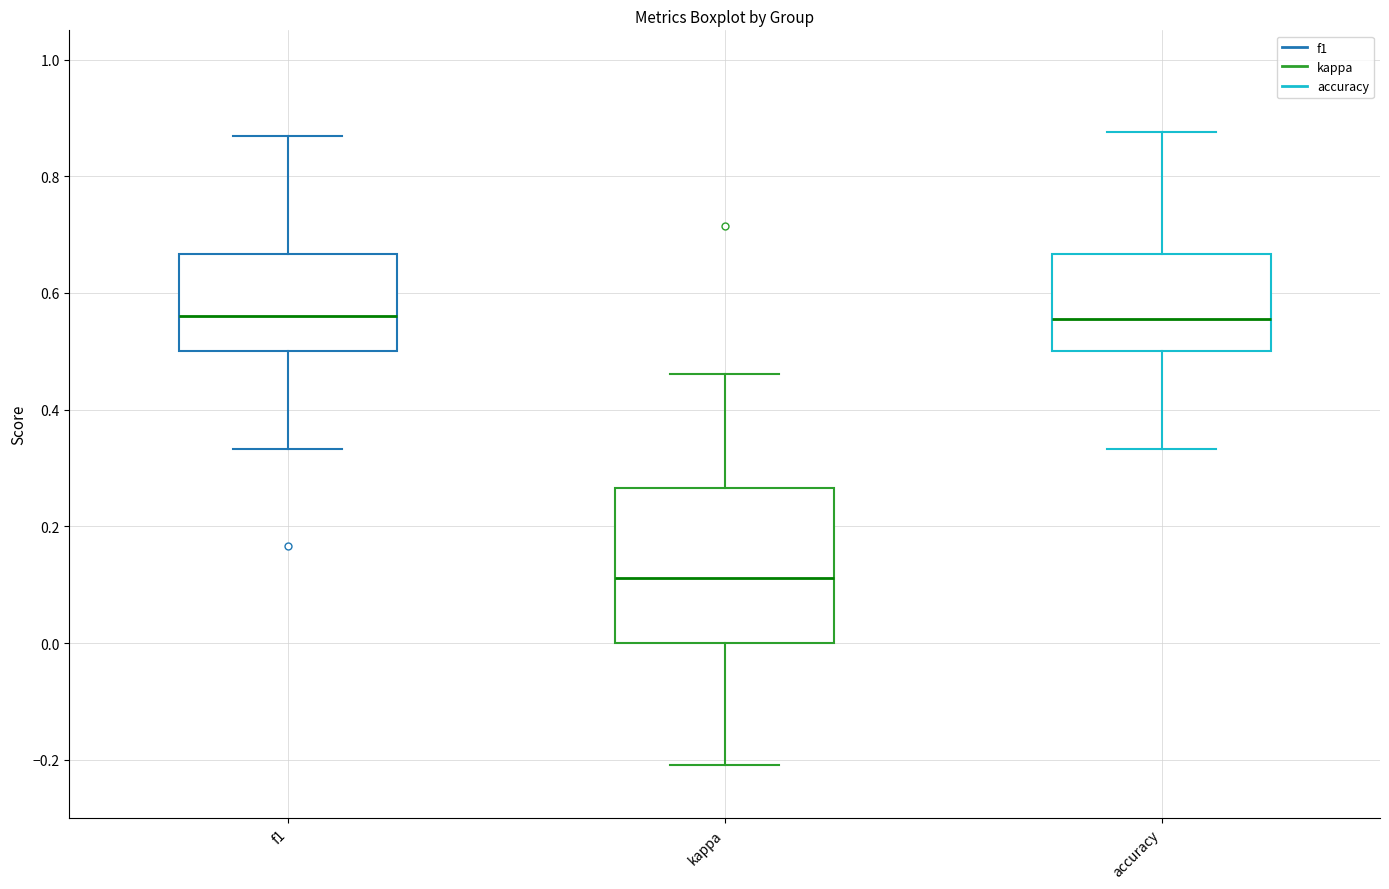

Reading left to right, read every box against the y-axis: the position of its median line, the range the box covers, and the ends of its whiskers. The values are not printed on the chart, so give them approximately, as read against the axis.

f1: median 0.56, box 0.50 to 0.66, whiskers 0.34 to 0.86
kappa: median 0.12, box 0.00 to 0.26, whiskers -0.20 to 0.46
accuracy: median 0.56, box 0.50 to 0.66, whiskers 0.34 to 0.88